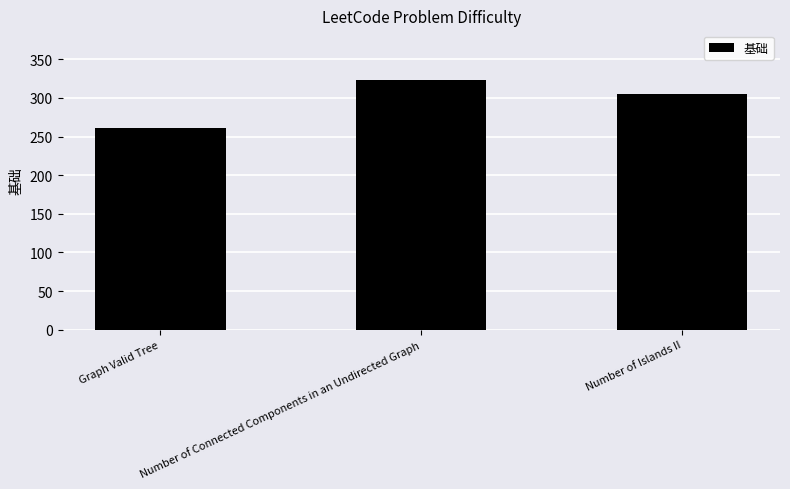

True or false: the data shows 261 at Graph Valid Tree.

True